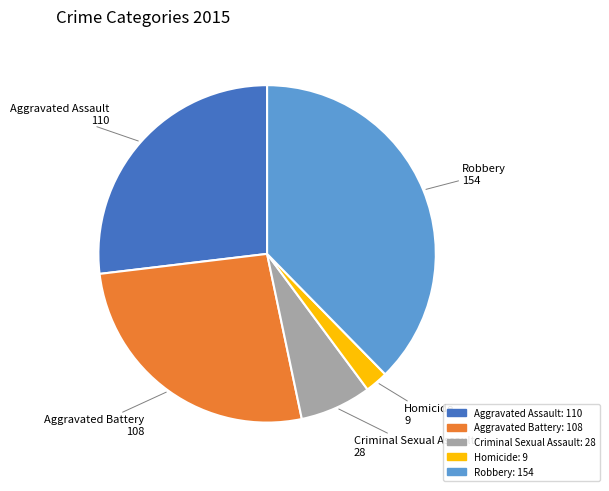

What is the smallest slice in the pie chart?

Homicide